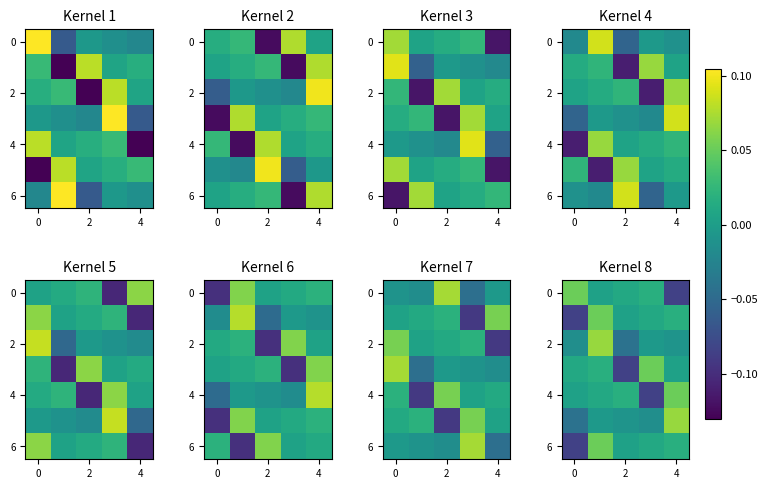

How many values in 0 are below zero?

1